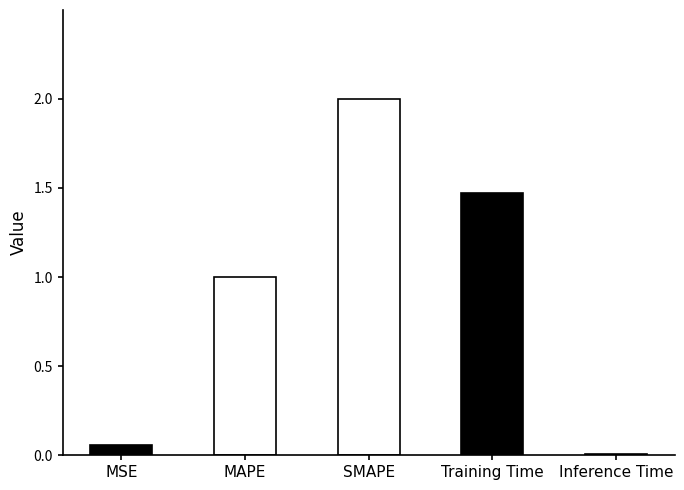

What is the change in value from MAPE to Training Time?

+0.5